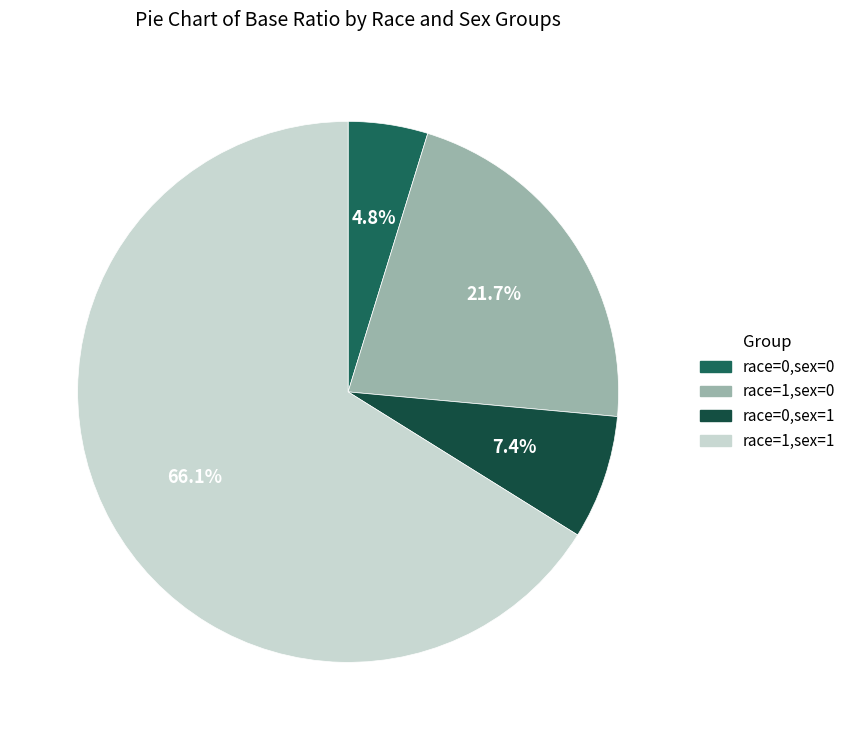

Is it true that race=1,sex=0 is 37% of the pie?

False